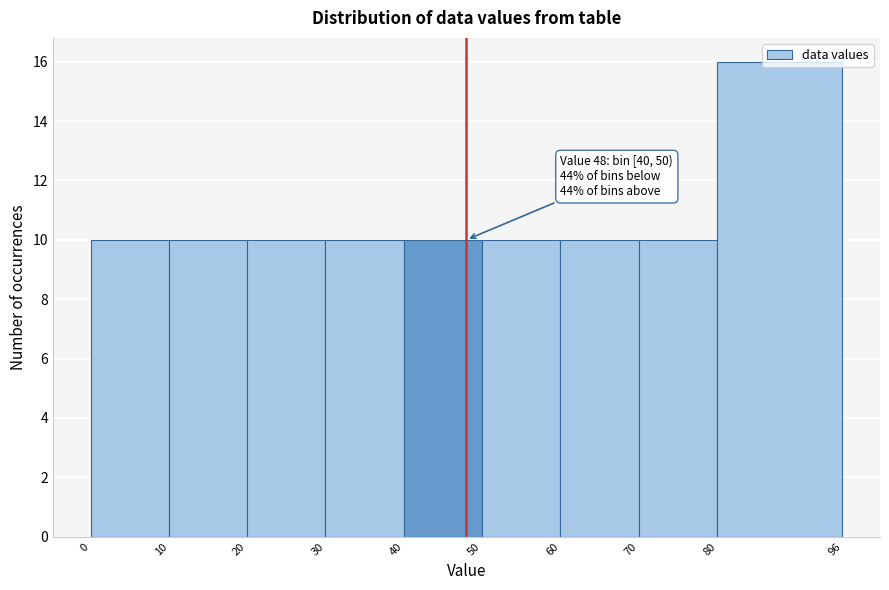

Over which range of the x-axis is the bar tallest?

80 to 96